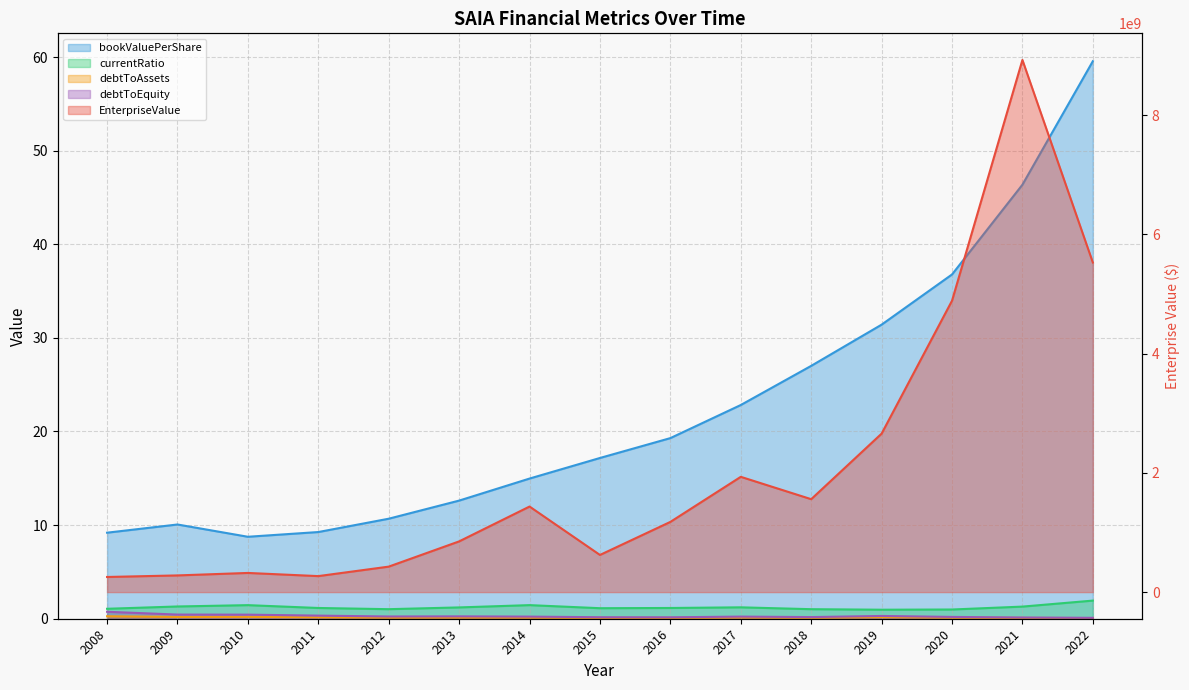

Is it true that debtToEquity equals 0.1 at 2017?

False